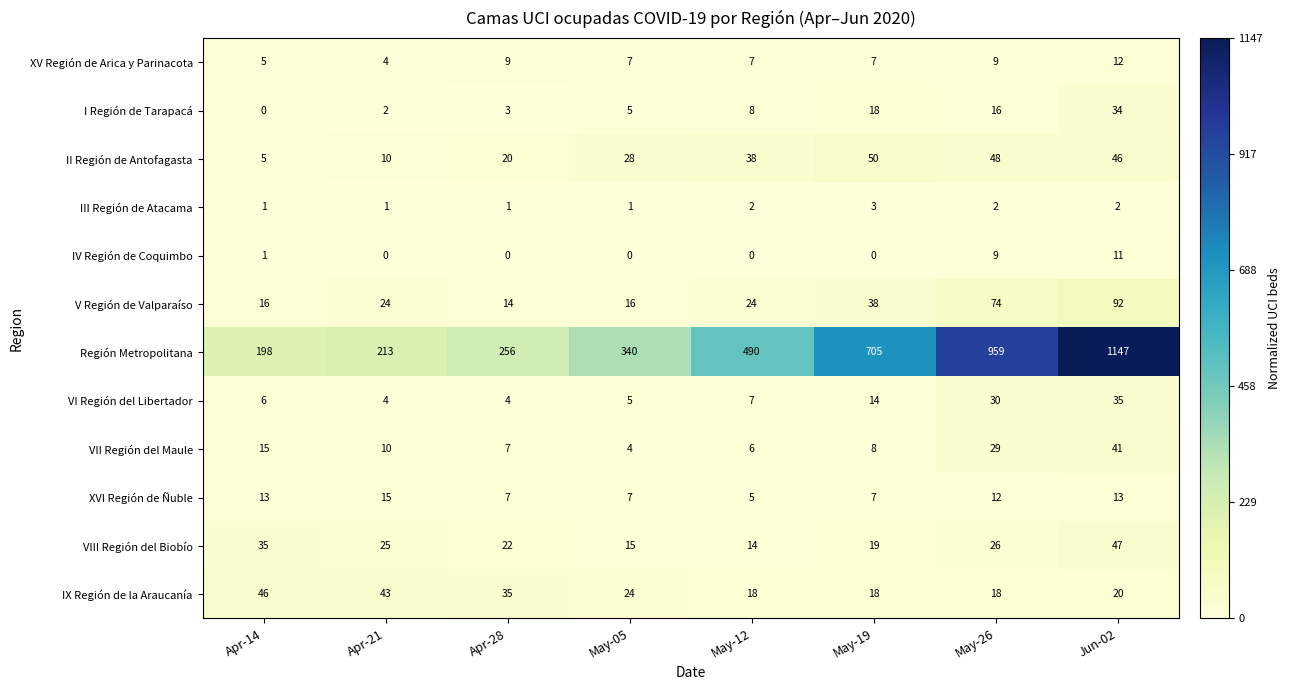

At how many categories does at least one series exceed 0?

8